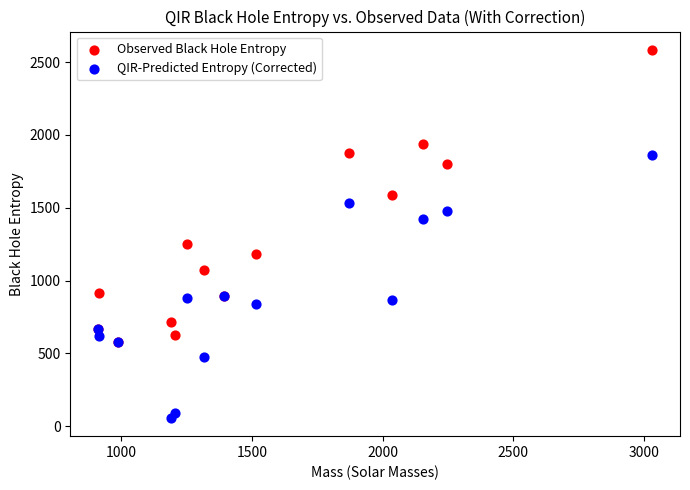

What are all the series names shown in the legend?

Observed Black Hole Entropy, QIR-Predicted Entropy (Corrected)